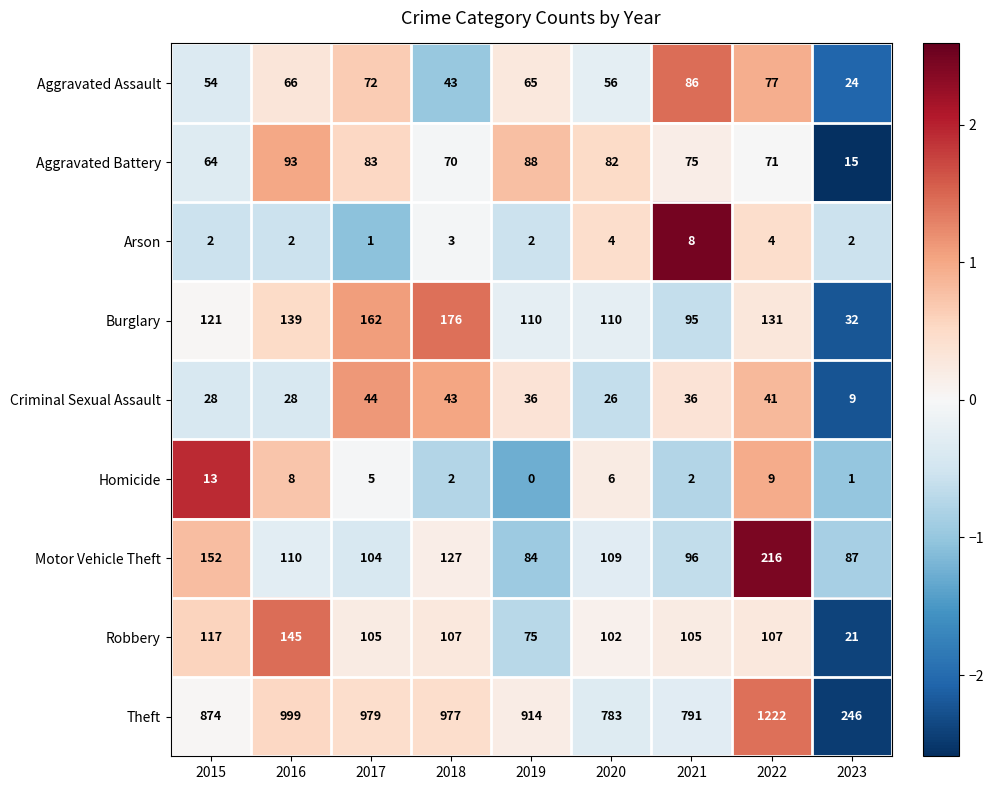

How many data points in Burglary are less than 121?

4